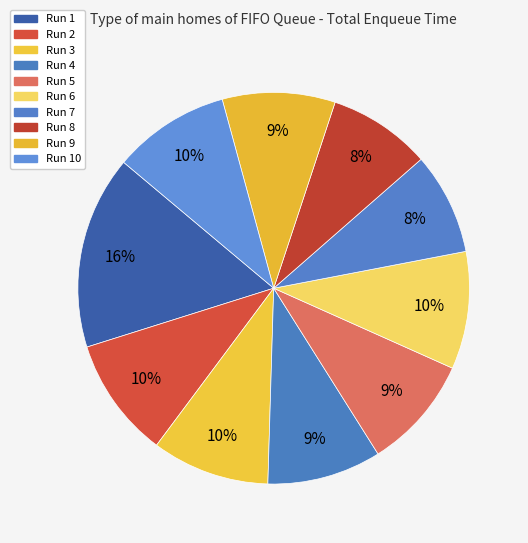

How many segments does this pie chart have?

10